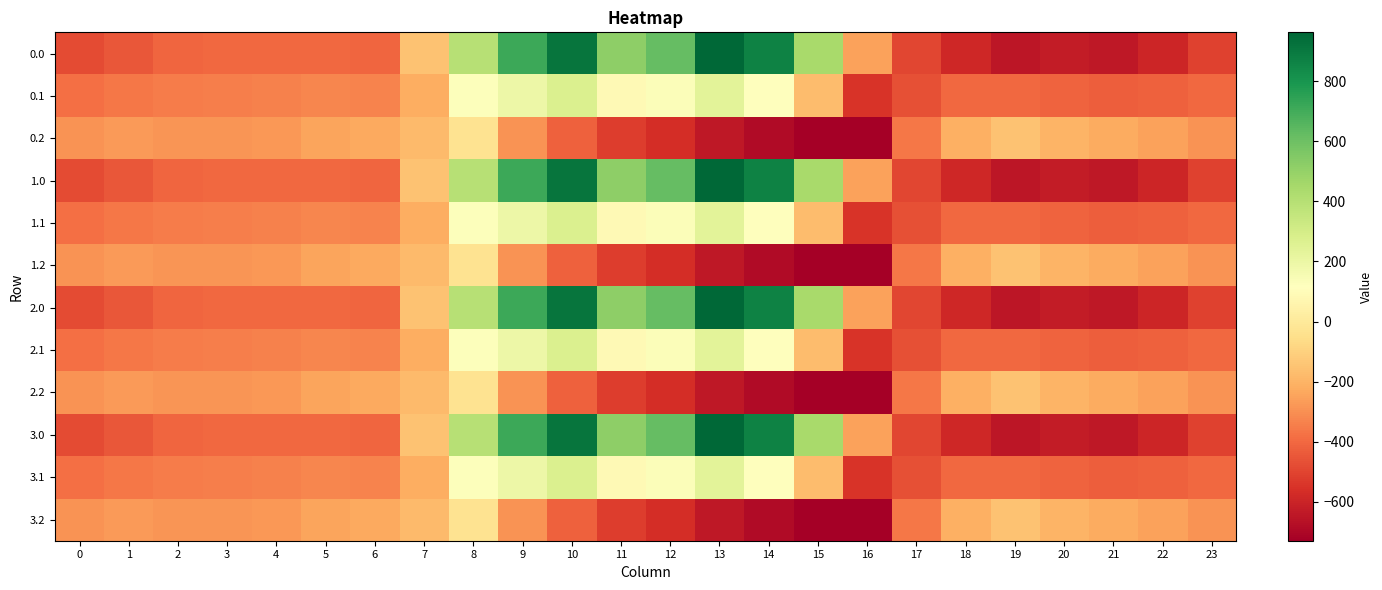

Between 14 and 0, which is larger?

14